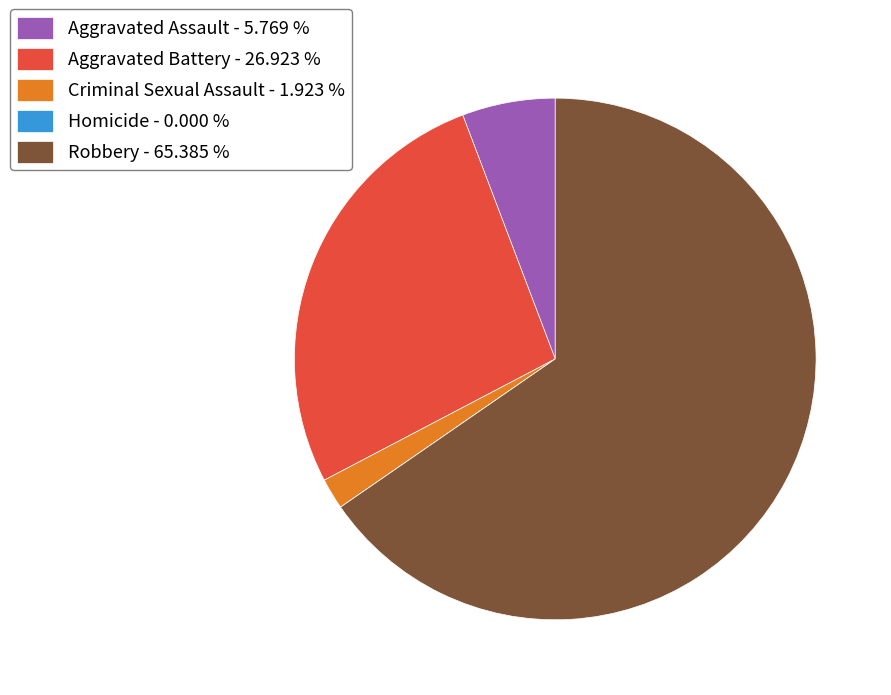

Is the sum of Robbery - 65.385 % and Aggravated Assault - 5.769 % greater than half?

Yes